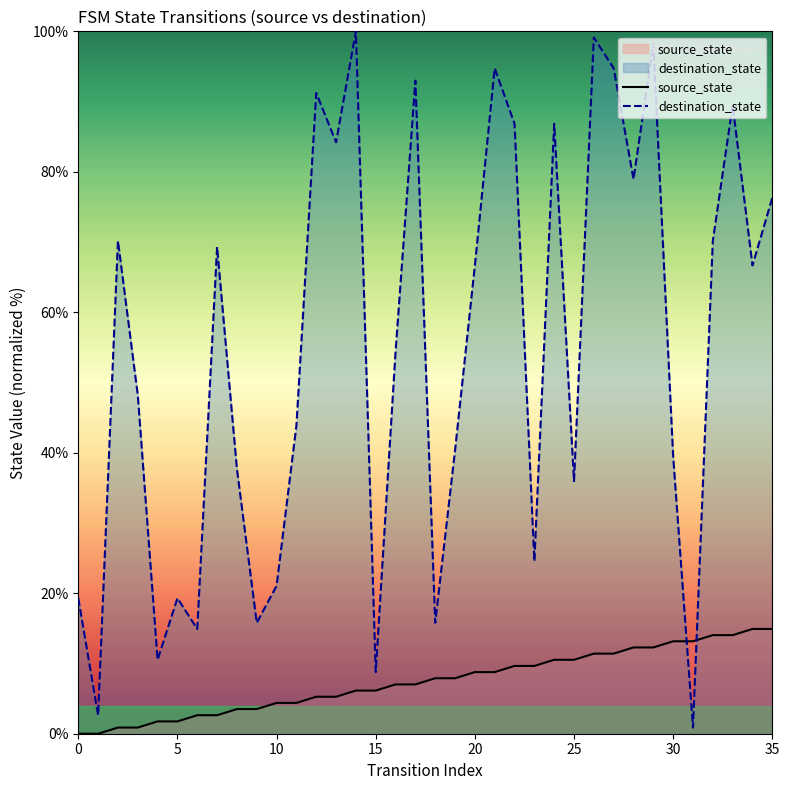

Reading right to left, list all the values displayed in this chart.

source_state: 14.9	14.9	14.0	14.0	13.2	13.2	12.3	12.3	11.4	11.4	10.5	10.5	9.6	9.6	8.8	8.8	7.9	7.9	7.0	7.0	6.1	6.1	5.3	5.3	4.4	4.4	3.5	3.5	2.6	2.6	1.8	1.8	0.9	0.9	0.0	0.0
destination_state: 76.3	66.7	89.5	70.2	0.9	39.5	98.2	78.9	94.7	99.1	36.0	86.8	24.6	86.8	94.7	66.7	40.4	15.8	93.0	54.4	8.8	100.0	84.2	91.2	43.9	21.1	15.8	37.7	69.3	14.9	19.3	10.5	48.2	70.2	2.6	19.3